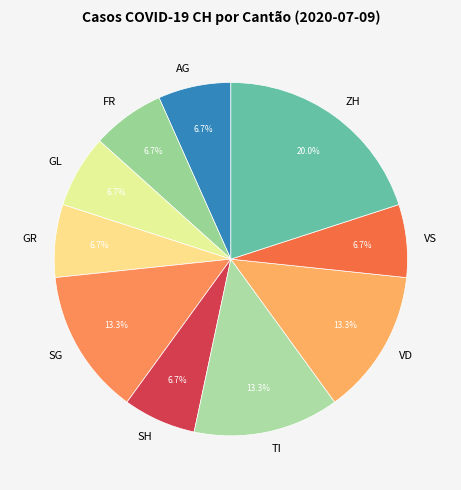

Is there a majority slice in this chart?

No